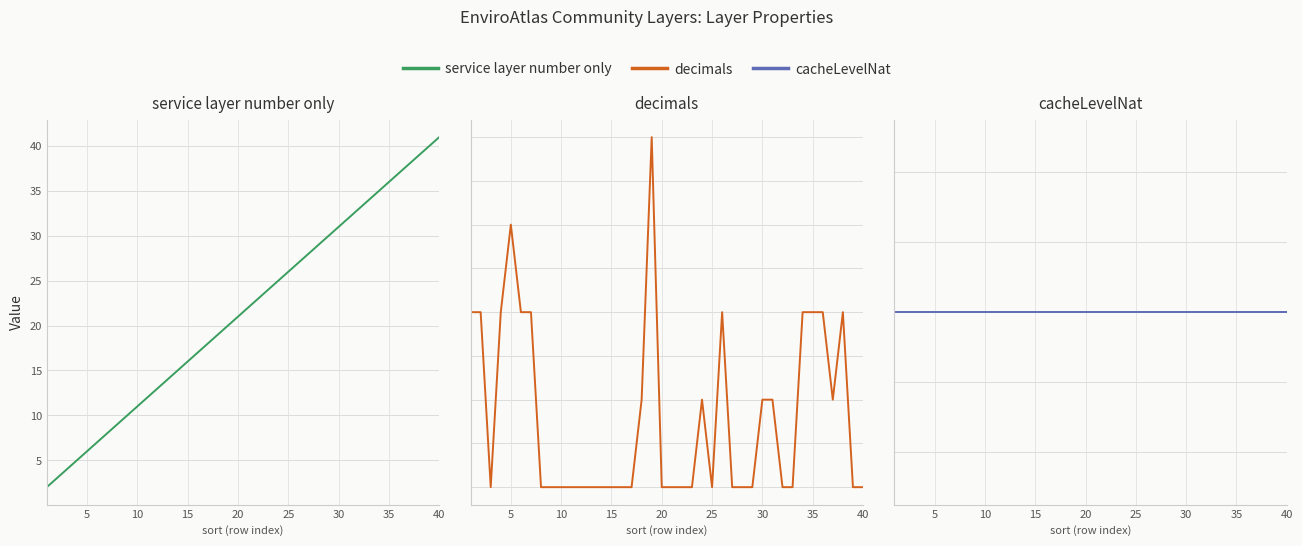

Which series has the largest range (max minus min)?

service layer number only